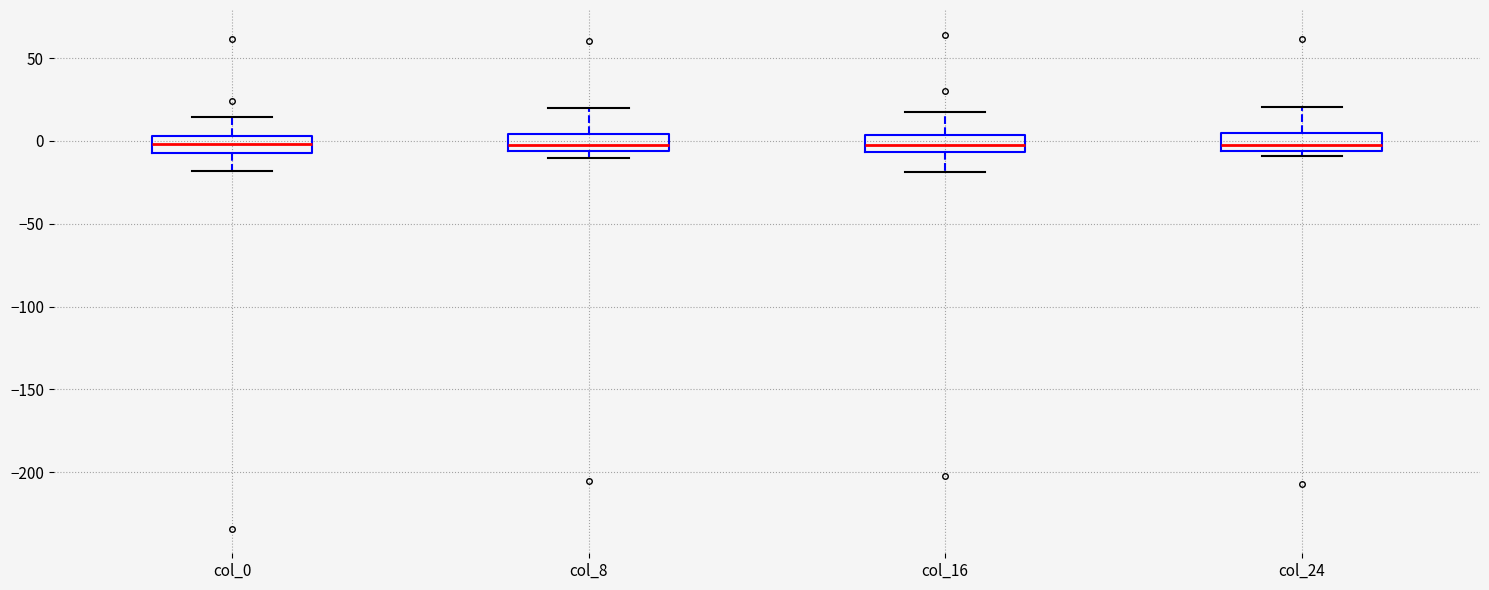

Reading left to right, read every box against the y-axis: the position of its median line, the range the box covers, and the ends of its whiskers. The values are not printed on the chart, so give them approximately, as read against the axis.

col_0: median 0, box -5 to 5, whiskers -20 to 15
col_8: median 0, box -5 to 5, whiskers -10 to 20
col_16: median 0, box -5 to 5, whiskers -20 to 15
col_24: median 0, box -5 to 5, whiskers -10 to 20